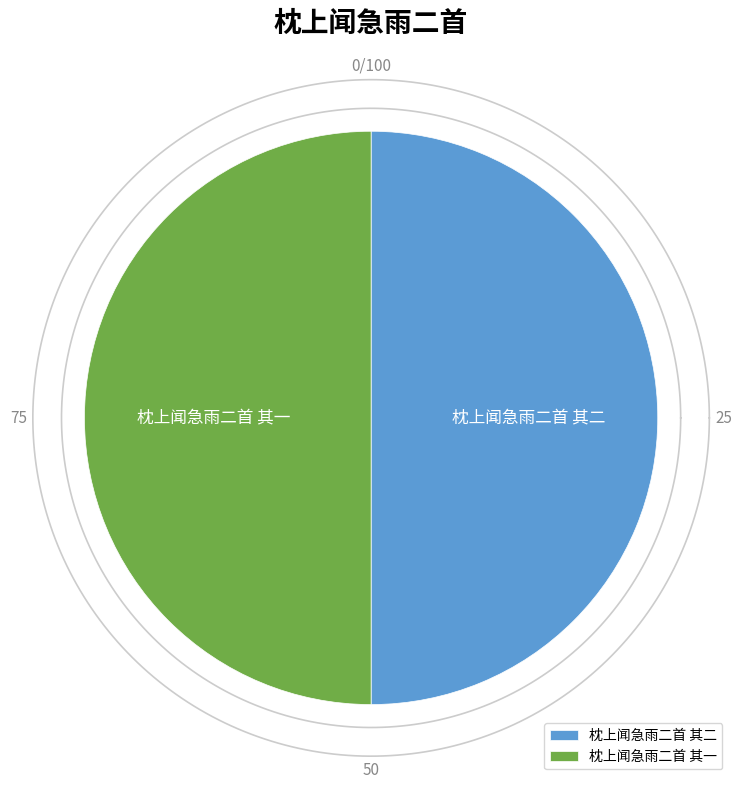

Rank the categories by value from highest to lowest.

枕上闻急雨二首 其二, 枕上闻急雨二首 其一